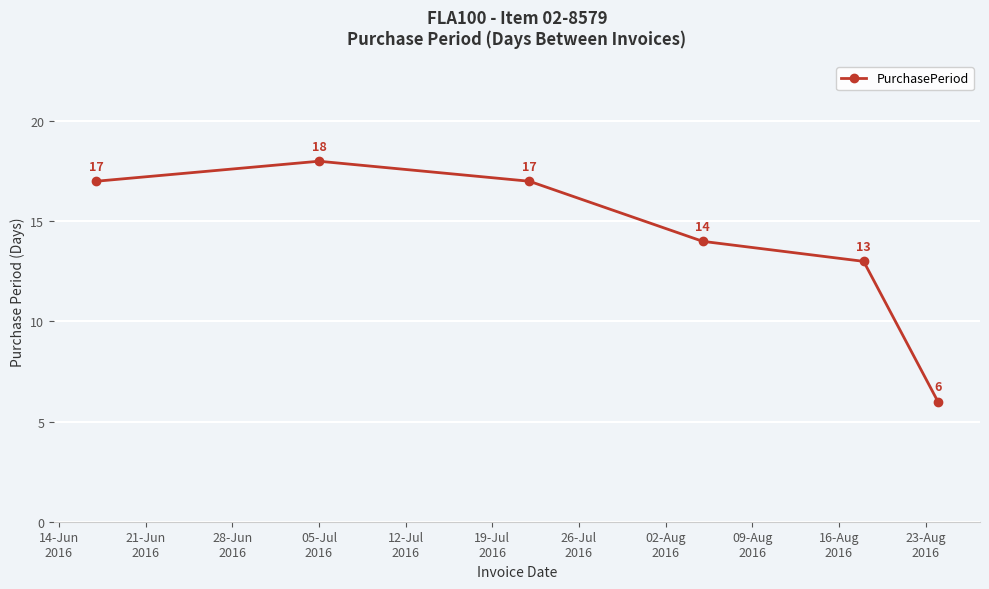

What is the value of the 6th point from the left?

6